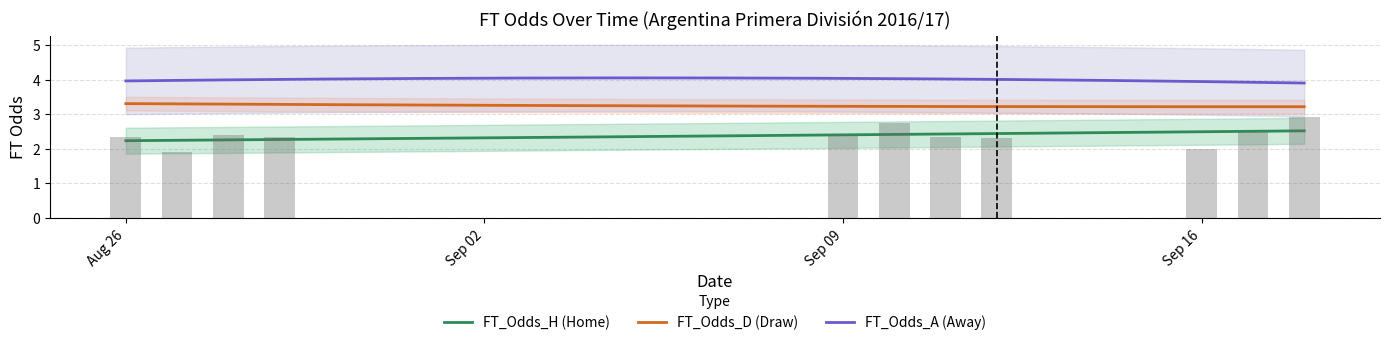

Reading left to right, list all the values displayed in this chart.

FT_Odds_H: 2.5	2.1	2.2	2.0	1.8	1.7	1.9	2.6	2.7	2.7	2.2	1.6	2.6	2.4	2.3	2.9	1.9	3.6	3.4	2.9	2.4	2.4	1.9	2.0	3.1	1.6	1.6	3.4	2.2	2.4	2.0	1.7	1.8	1.7	2.2	4.2	3.3	2.8	2.7	3.2
FT_Odds_D: 3.1	3.3	3.2	3.4	3.6	3.8	3.5	3.1	3.1	3.1	3.2	3.9	3.1	3.2	3.2	3.1	3.4	3.0	3.0	3.1	3.1	3.1	3.4	3.2	3.0	3.8	3.9	3.2	3.1	3.1	3.2	3.7	3.6	3.6	3.2	3.3	3.1	3.0	3.0	3.1
FT_Odds_A: 3.2	3.9	3.9	4.3	5.2	6.2	5.0	3.1	3.0	3.0	3.8	7.4	3.1	3.4	3.6	2.8	5.2	2.4	2.5	2.8	3.6	3.5	5.1	4.7	2.7	7.6	7.0	2.4	3.9	3.6	4.6	6.6	5.5	6.7	3.9	2.0	2.5	3.0	3.1	2.5